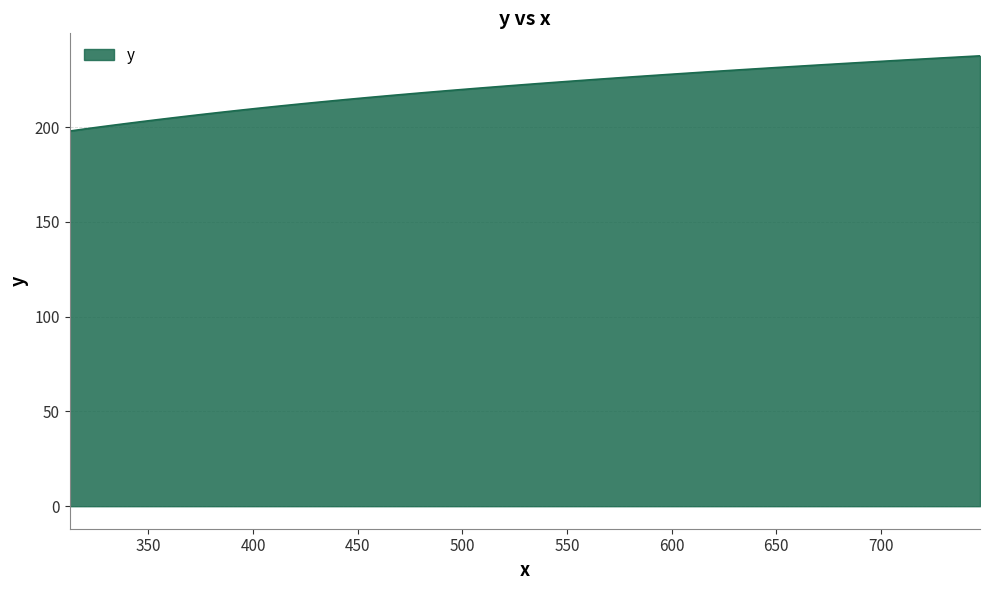

What is the difference between the maximum and minimum values?

39.7